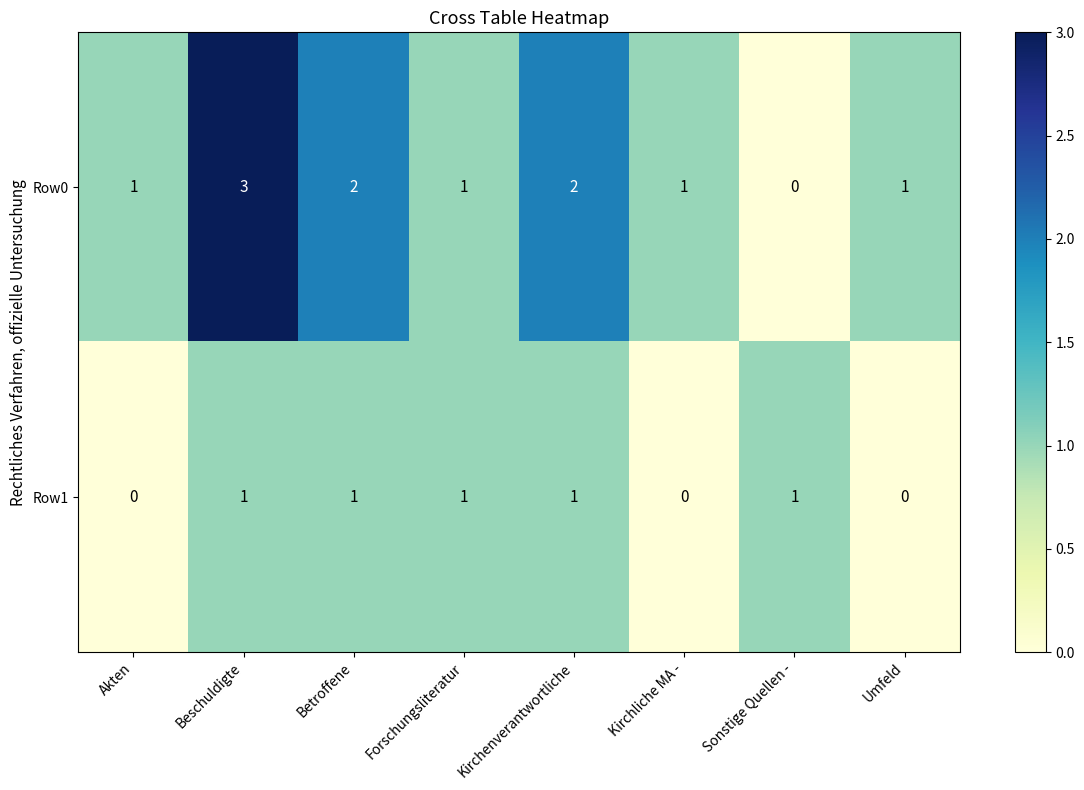

Is the value of Row0 at Kirchliche MA - greater than the value of Row1 at Umfeld?

Yes